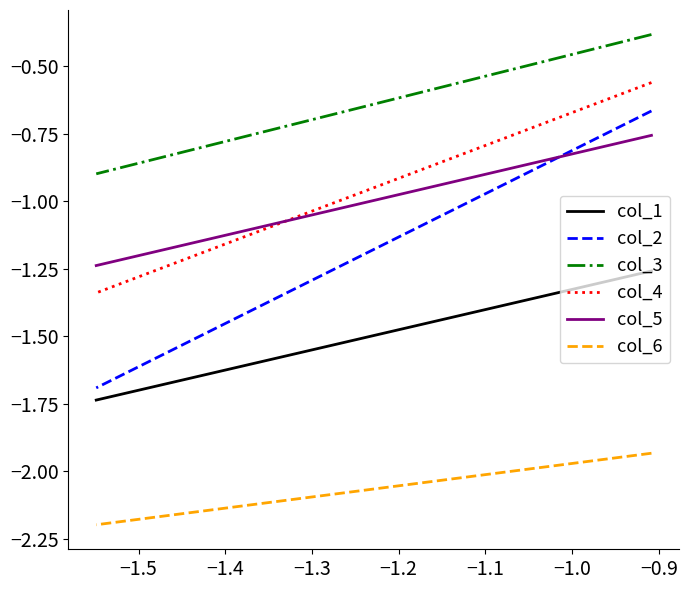

What is the difference between the maximum and minimum values in the col_4 series?

0.8